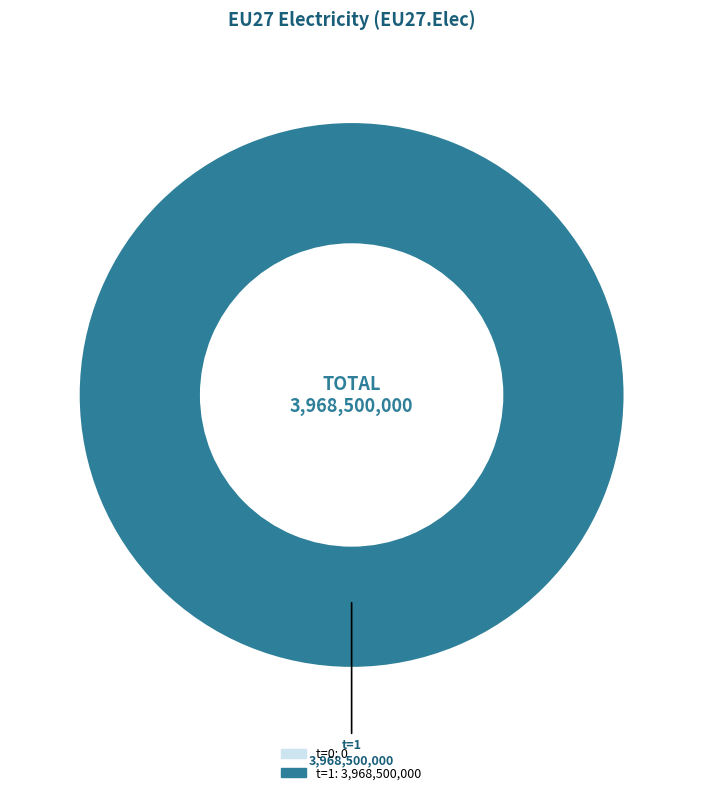

Is 0 the majority of the pie?

No